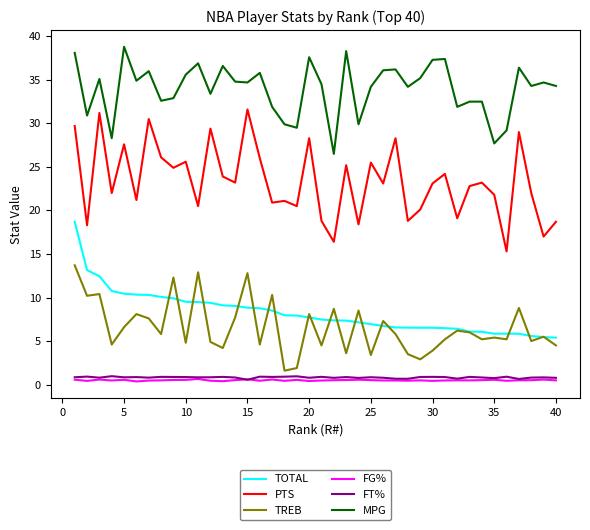

Which series has the widest spread of values?

PTS